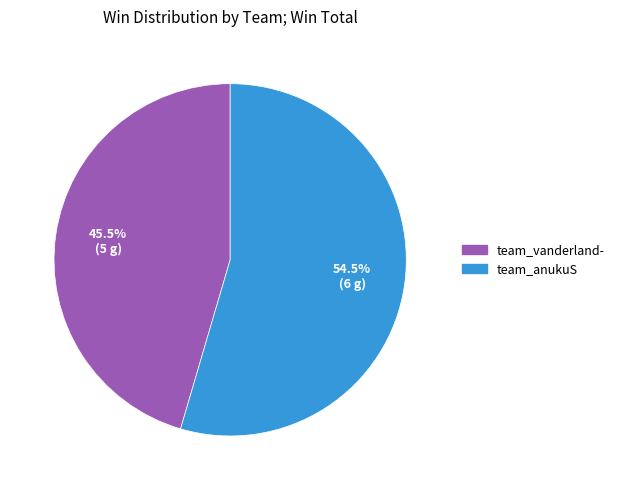

Between team_vanderland- and team_anukuS, which is larger?

team_anukuS